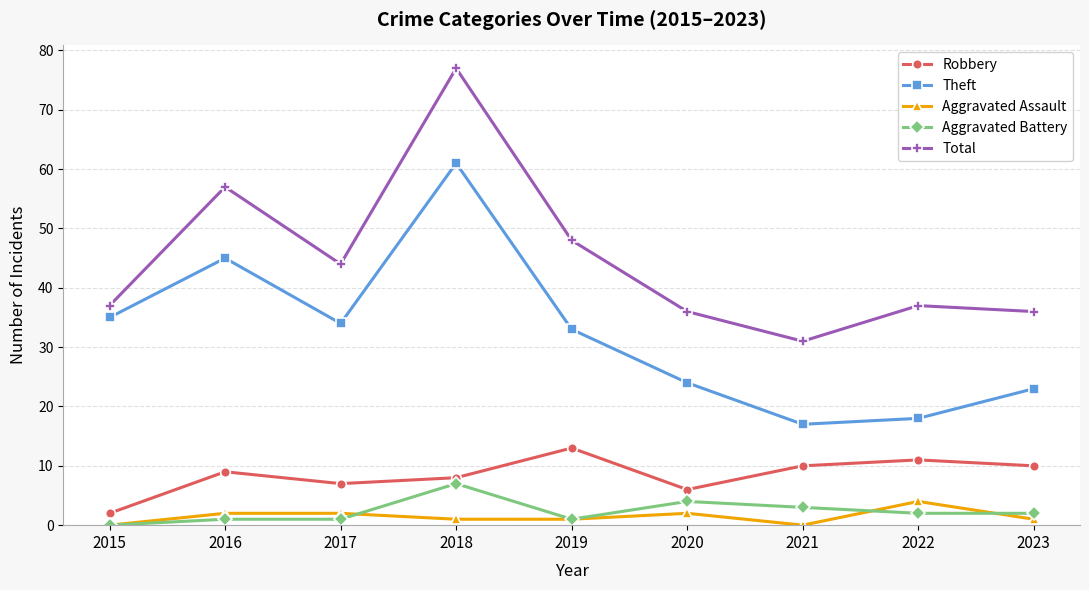

How many interior local peaks does the Total series have?

3